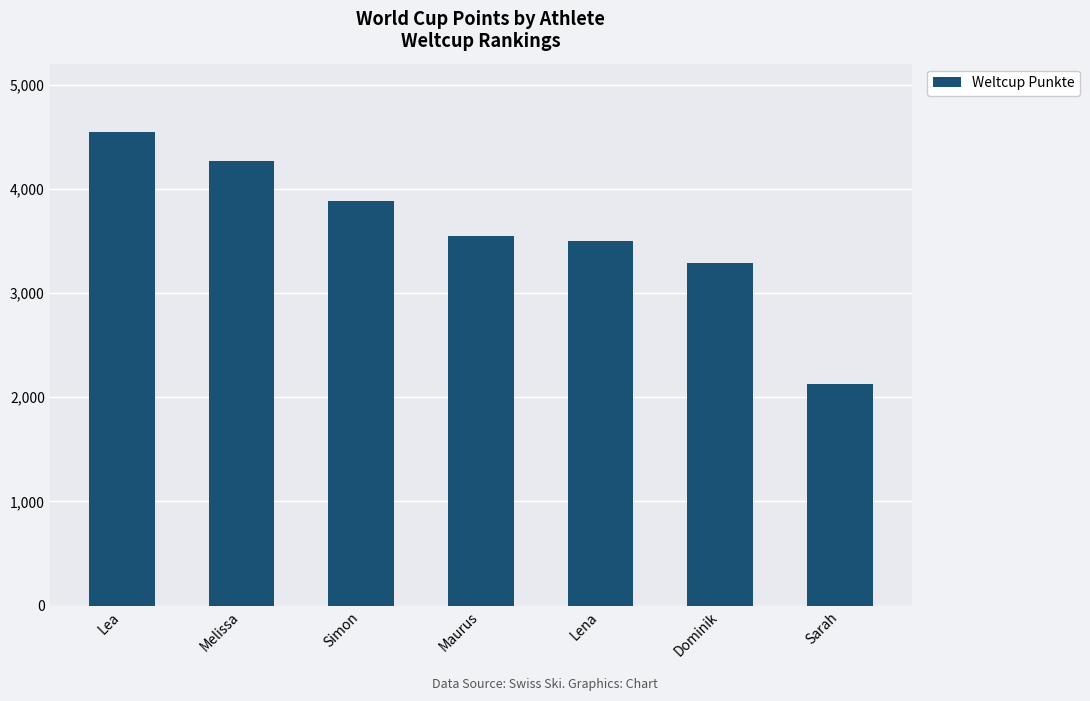

Rank the categories by value from lowest to highest.

Sarah, Dominik, Lena, Maurus, Simon, Melissa, Lea